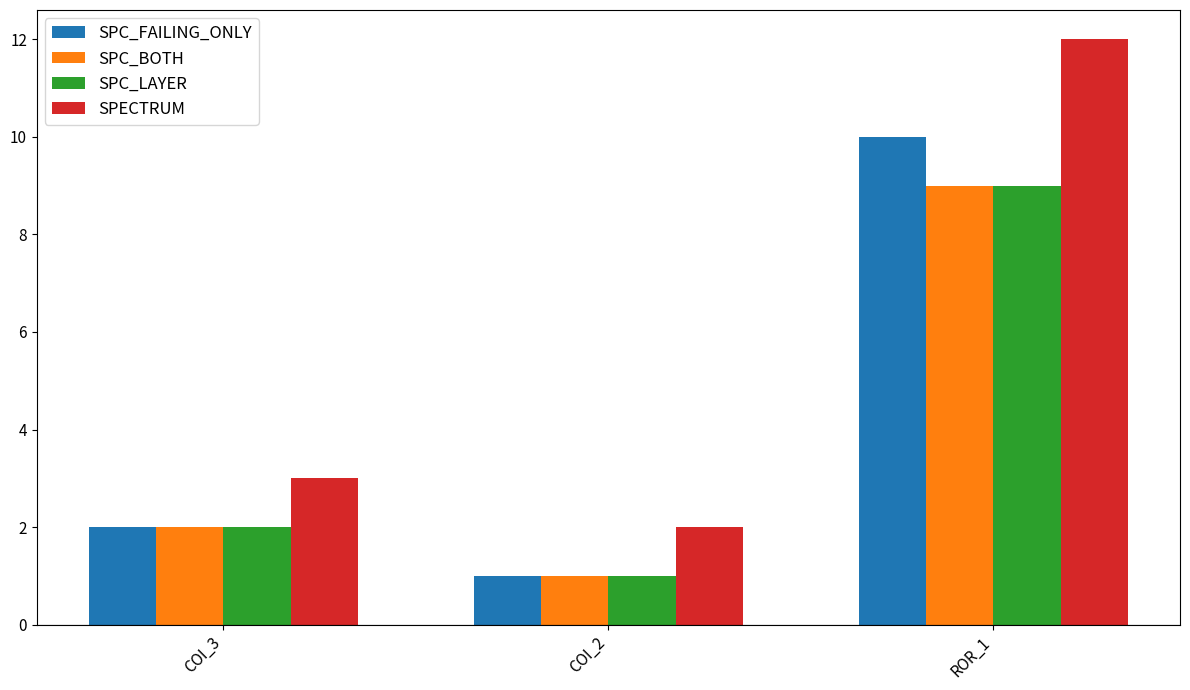

How many bars are there in total?

12